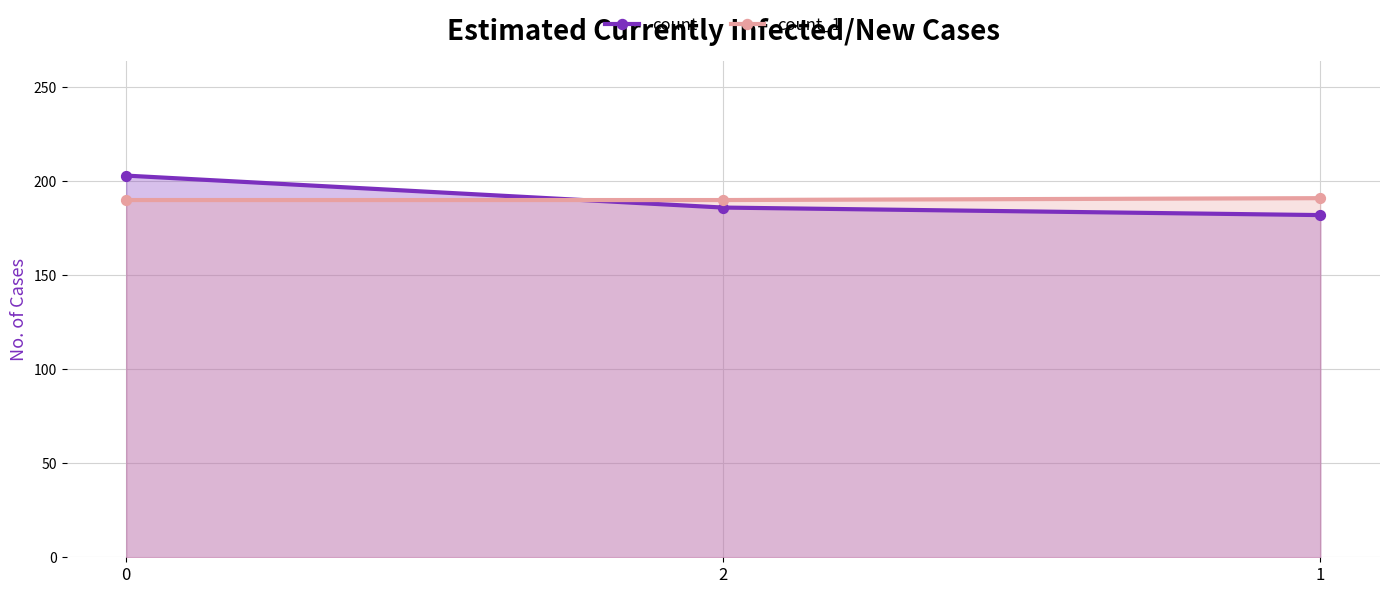

At how many categories does at least one series exceed 187?

3